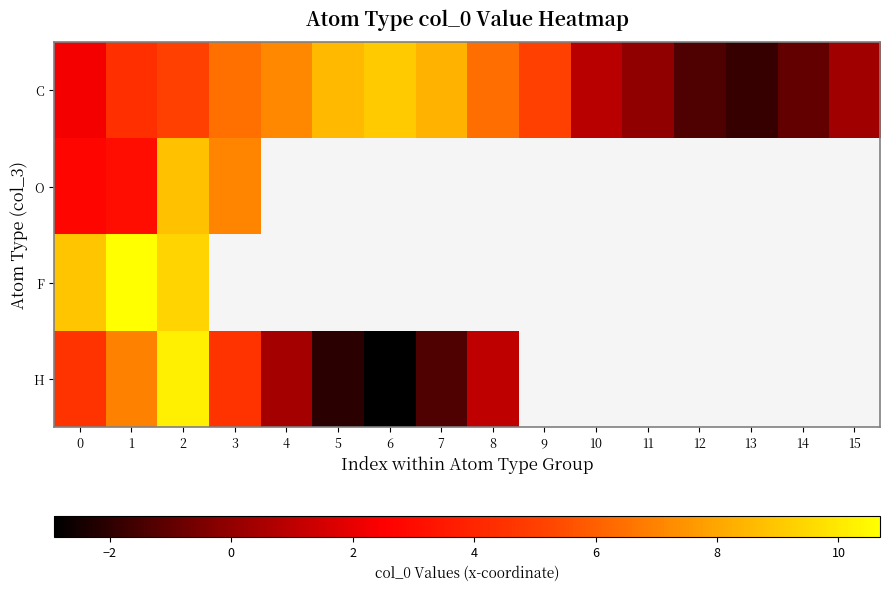

Which series has the largest total across all categories?

C